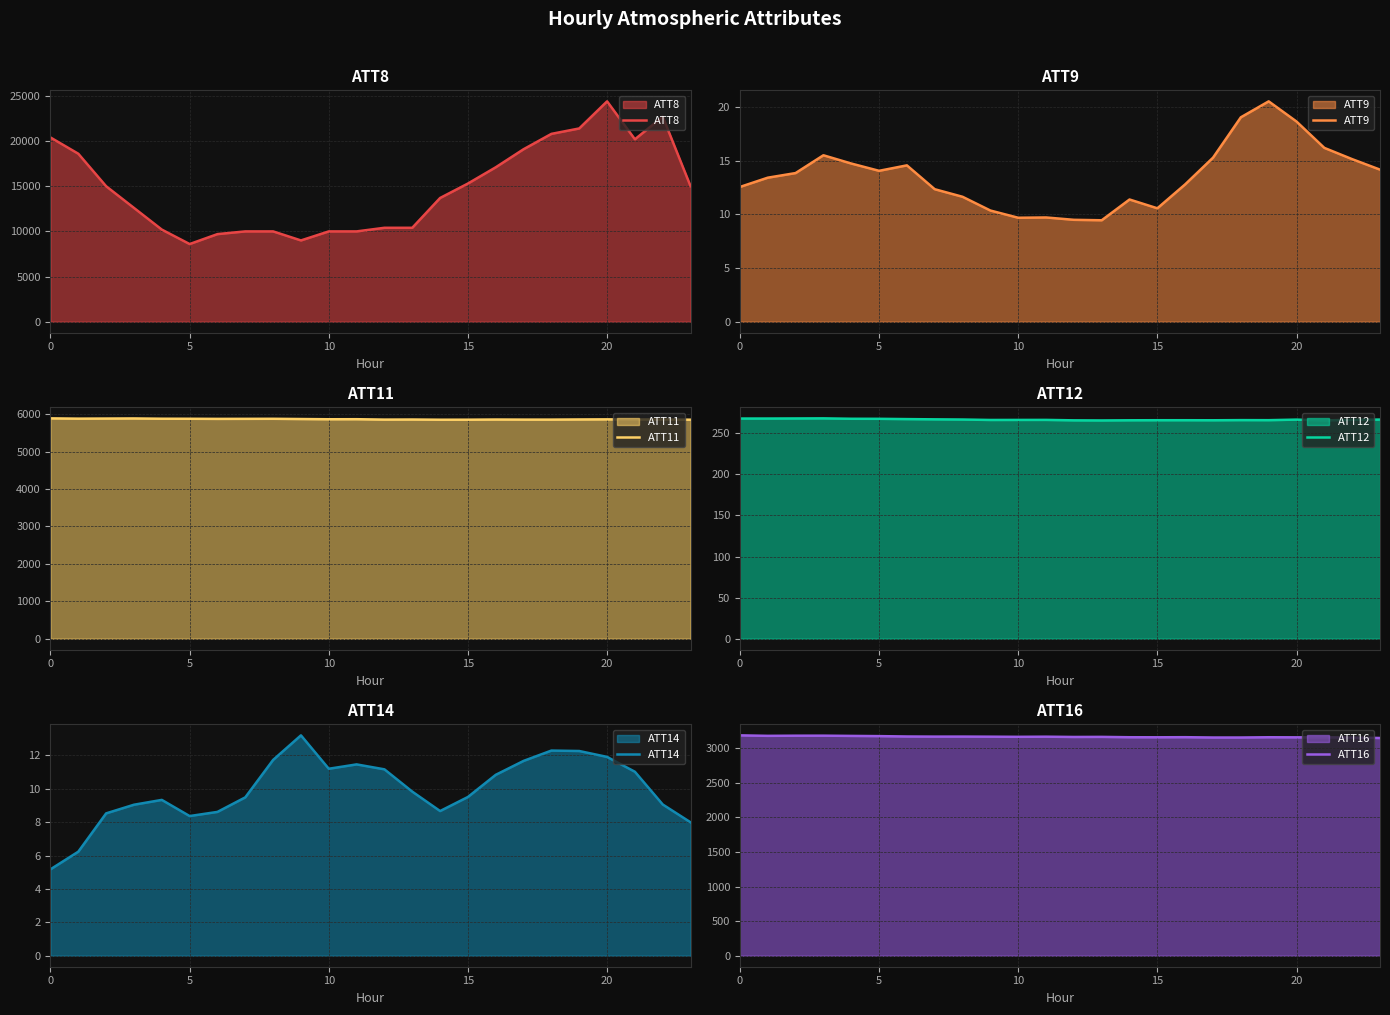

Rank the series by their maximum value, from lowest to highest.

ATT14, ATT9, ATT12, ATT16, ATT11, ATT8